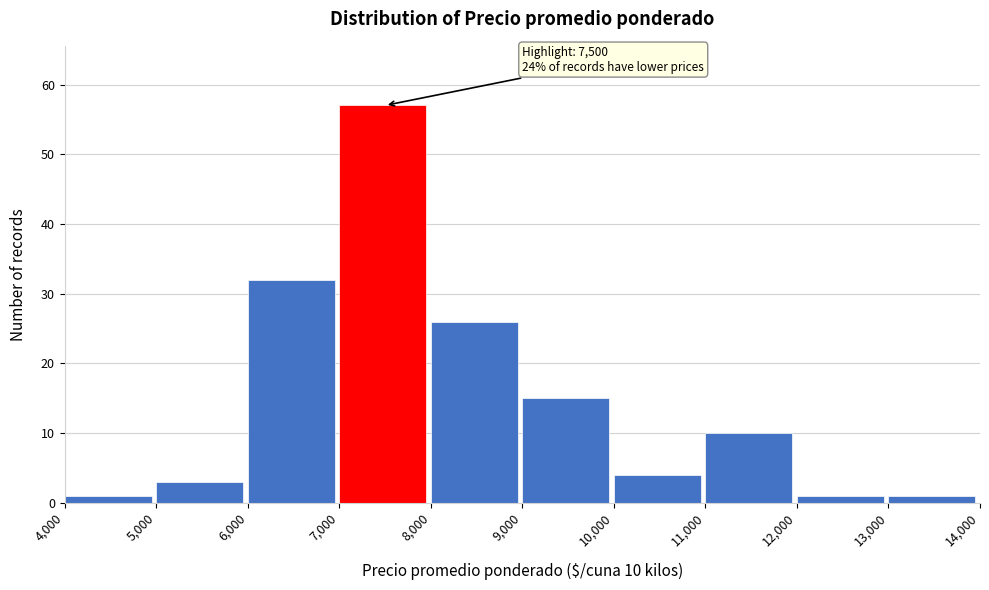

Over which range of the x-axis is the bar tallest?

7,000 to 8,000